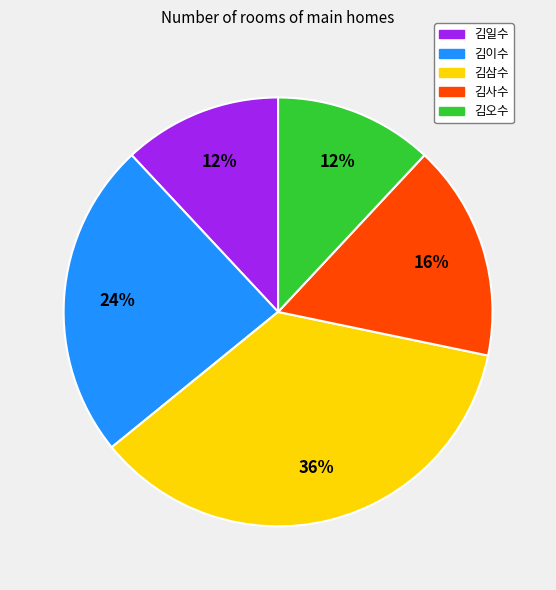

Which slice is the largest?

김삼수